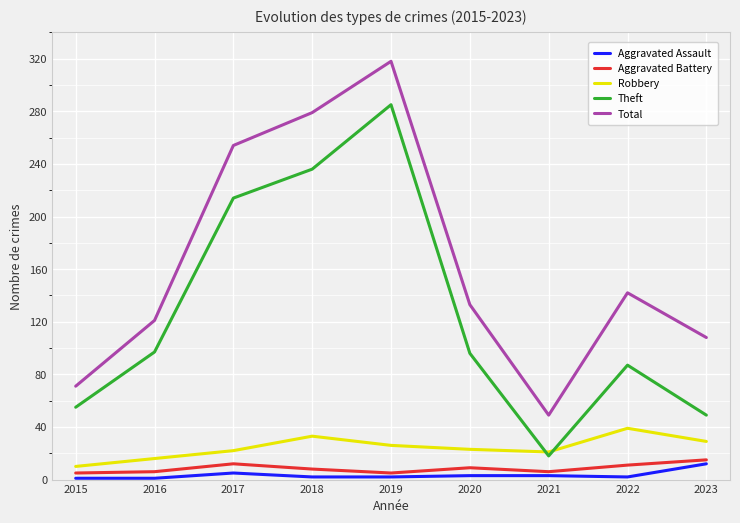

True or false: Theft has more than 2 points higher than both neighbors.

False